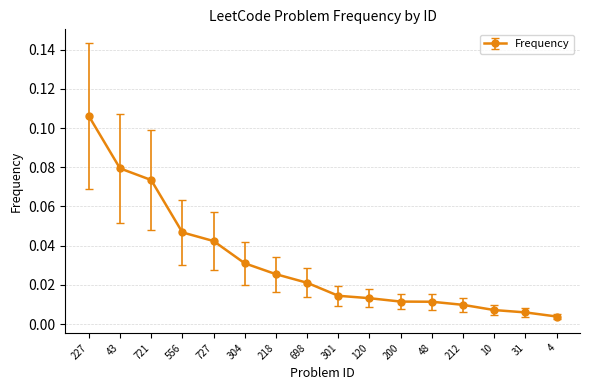

What is the label of the 13th point from the right?

556